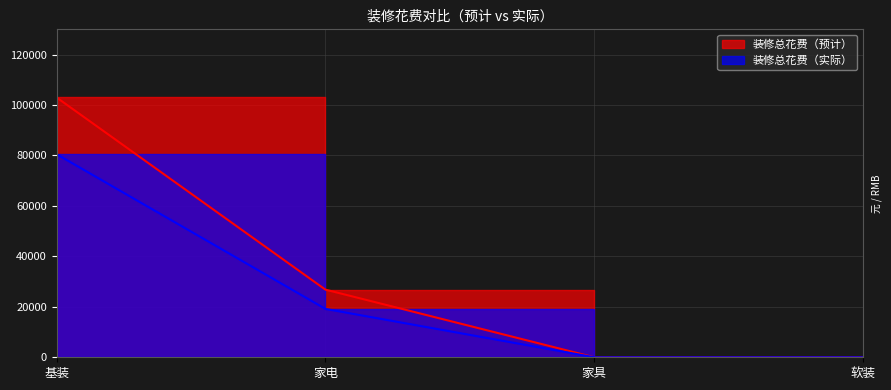

What are all the series names shown in the legend?

装修总花费（预计）, 装修总花费（实际）